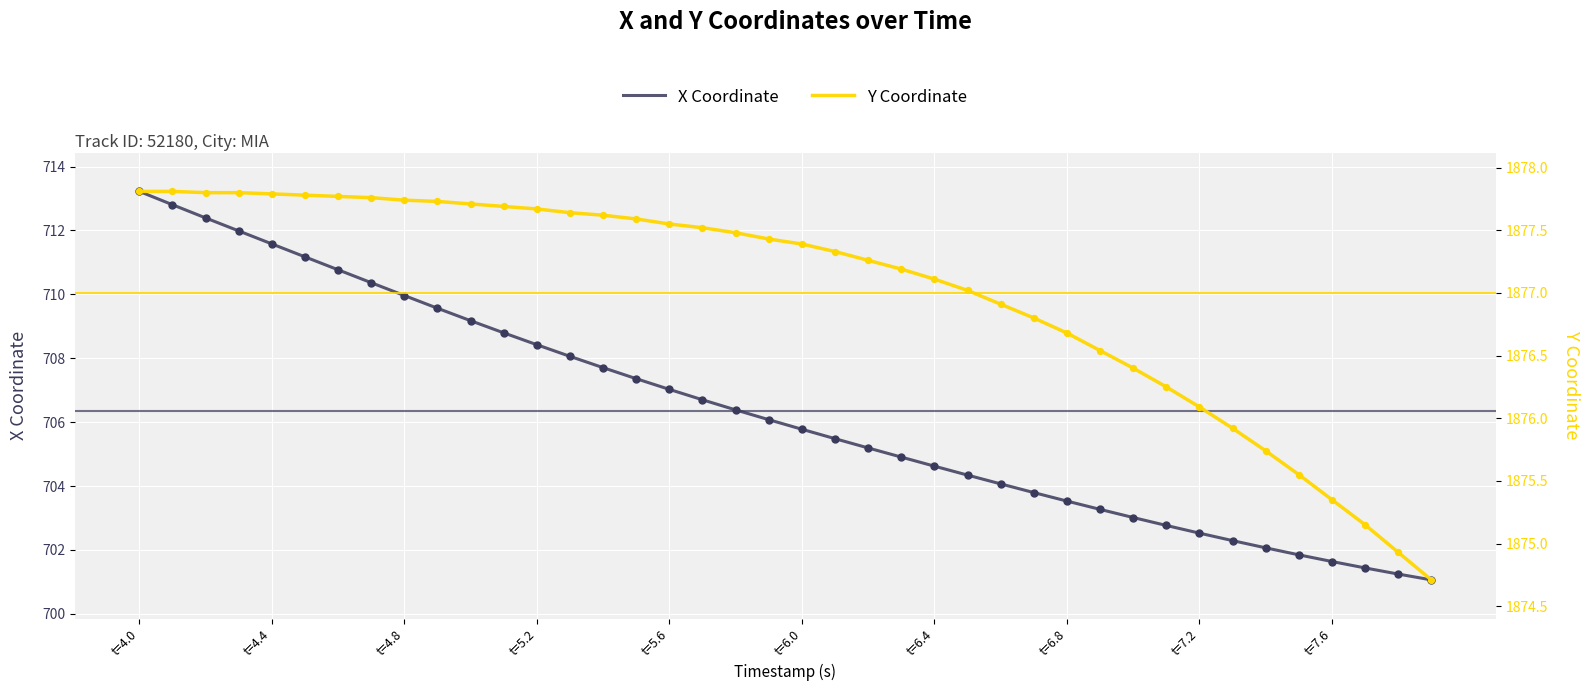

At which category is the sum across all series the highest?

t=4.0